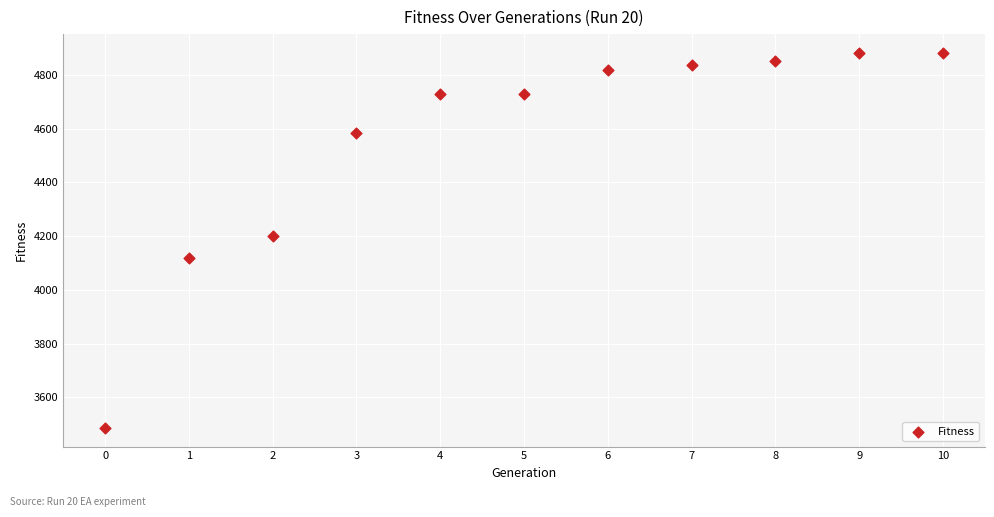

What is the average Y value?

4556